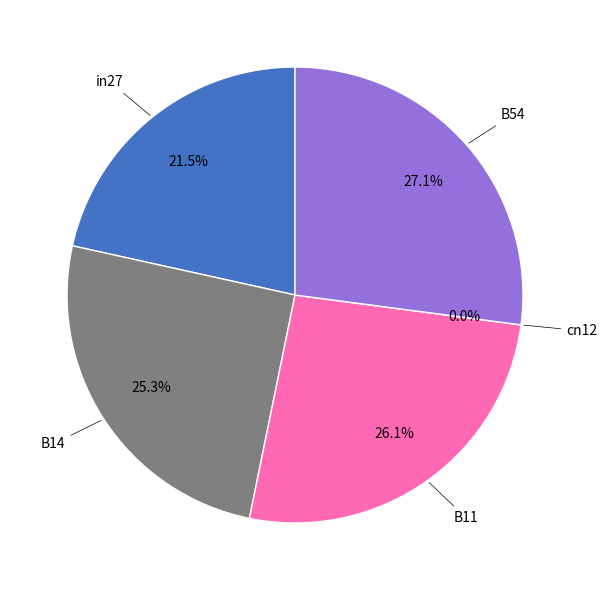

To the nearest percent, what is the average slice percentage?

20%